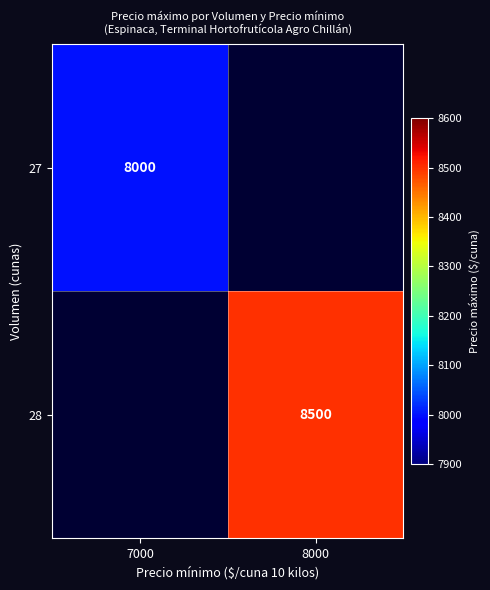

Is the value of 28 at 8000 greater than the value of 27 at 7000?

Yes